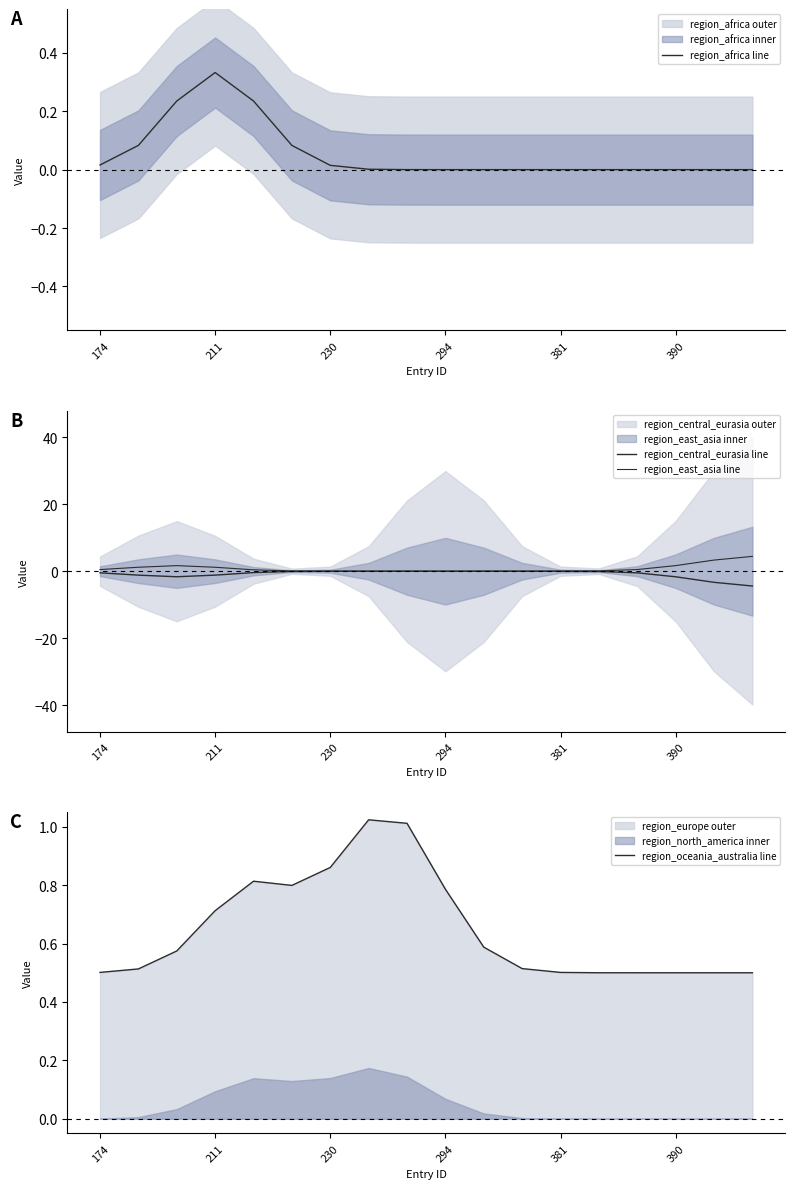

What is the difference between the maximum and minimum values in the region_africa line series?

0.3